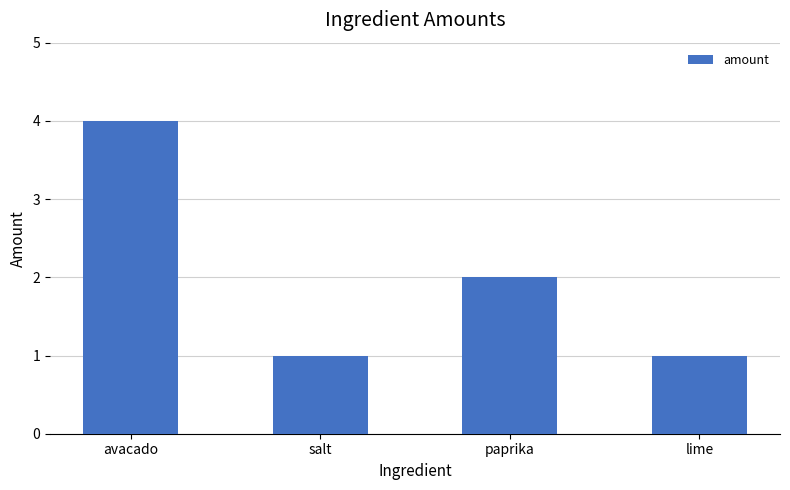

Which label corresponds to the largest value in the chart?

avacado